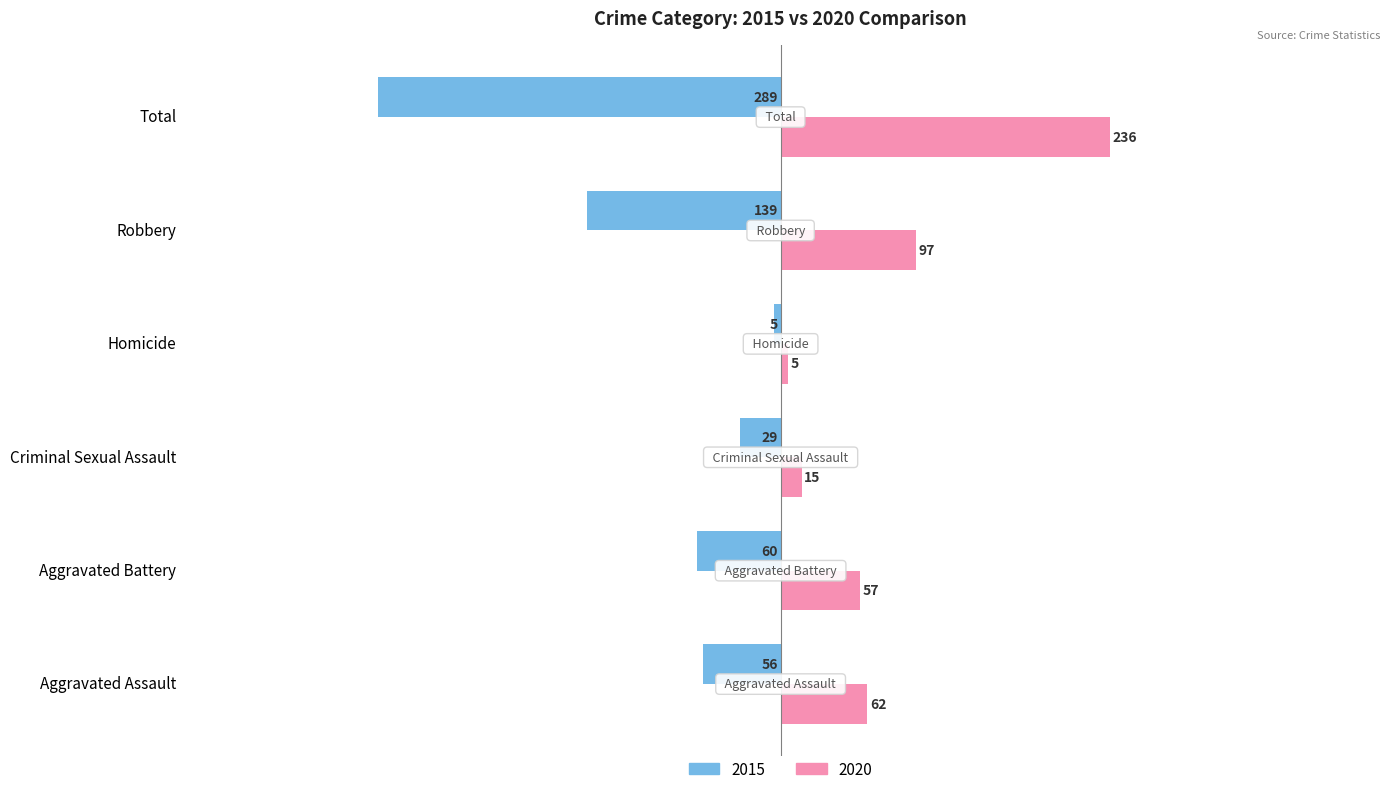

List the labels in order of 2020 value, largest first.

Total, Robbery, Aggravated Assault, Aggravated Battery, Criminal Sexual Assault, Homicide